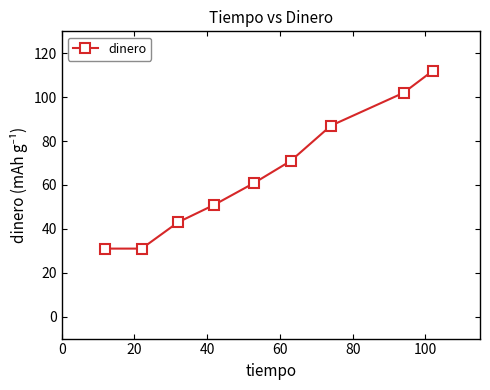

True or false: there are more than 1 points higher than both neighbors.

False